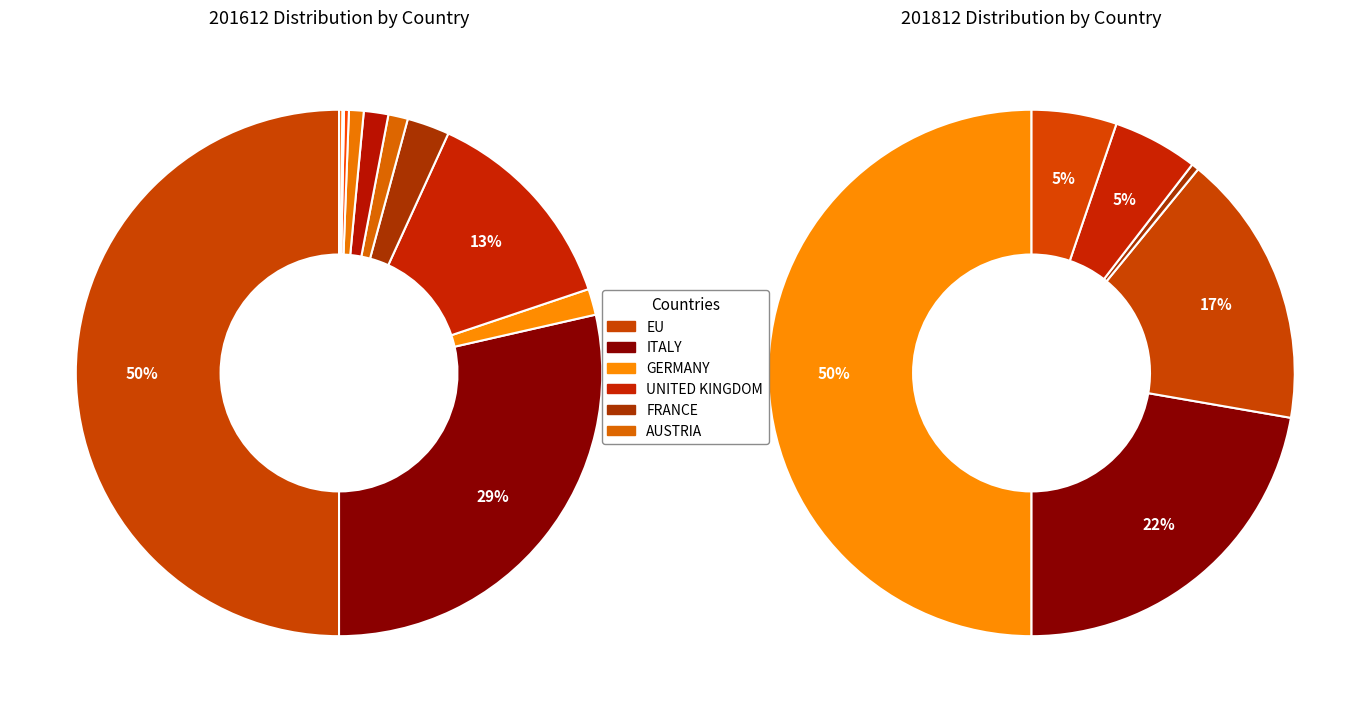

Is it true that 8 is 1% of the pie?

False